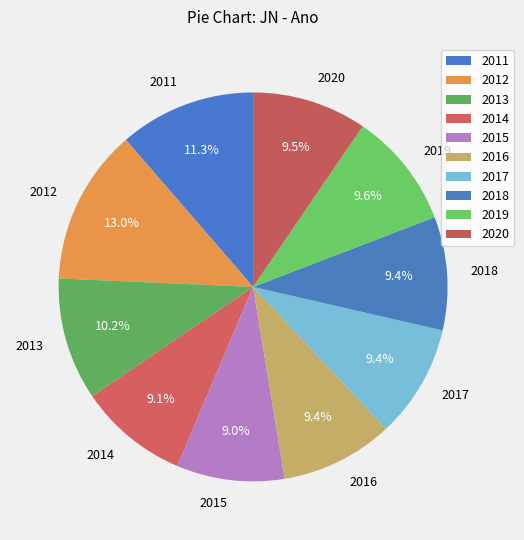

Does 2019 represent more than half of the total?

No